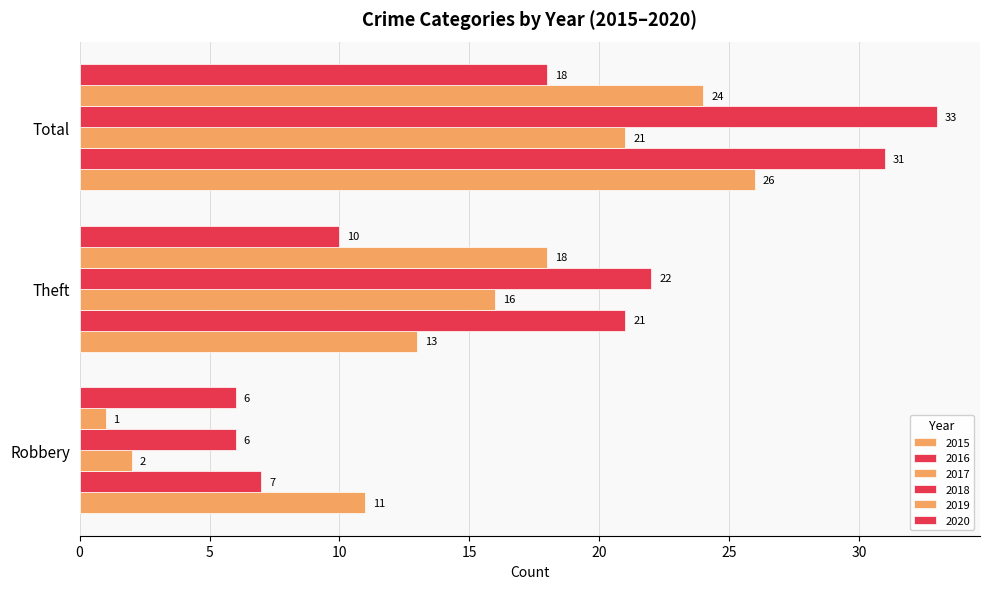

What is the difference between the highest and lowest values at Theft?

12